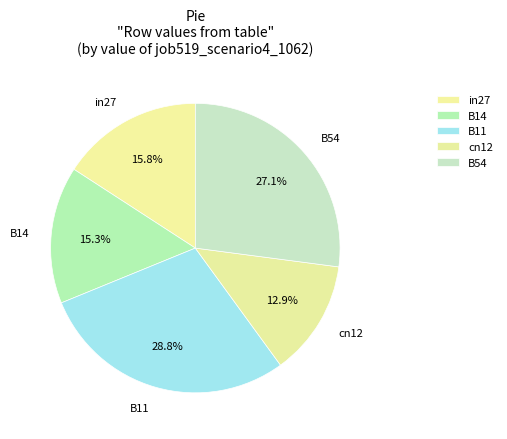

Between in27 and B54, which is larger?

B54